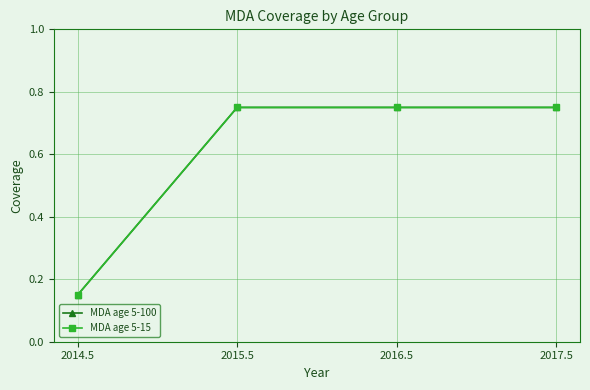

True or false: MDA age 5-100 and MDA age 5-15 intersect in this chart.

False